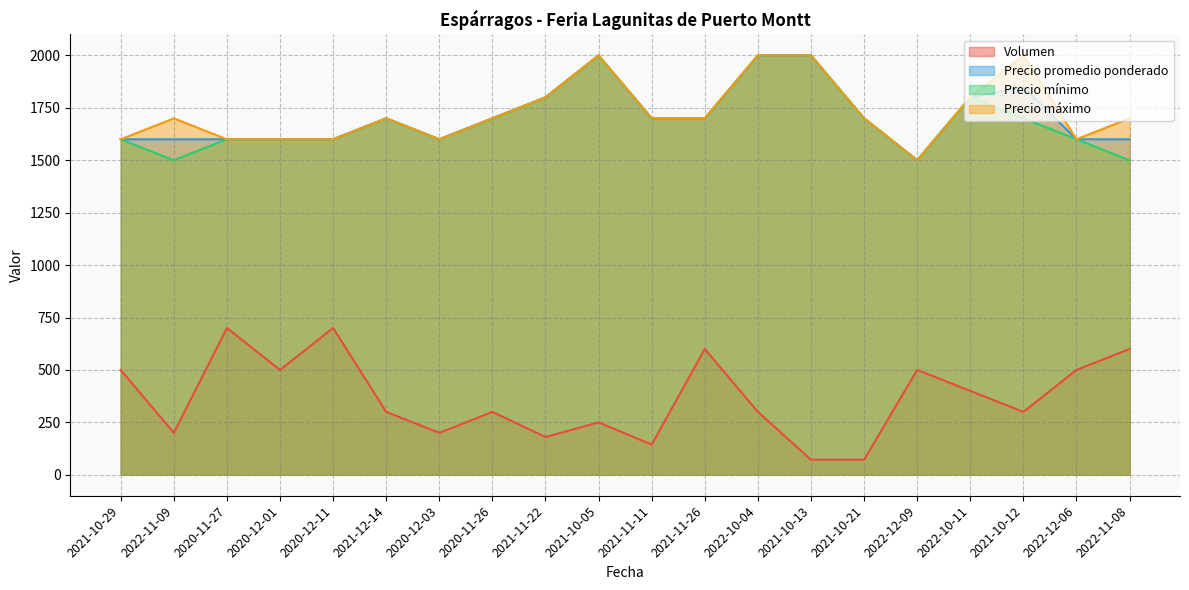

How many data points in Precio promedio ponderado are less than 1700?

9